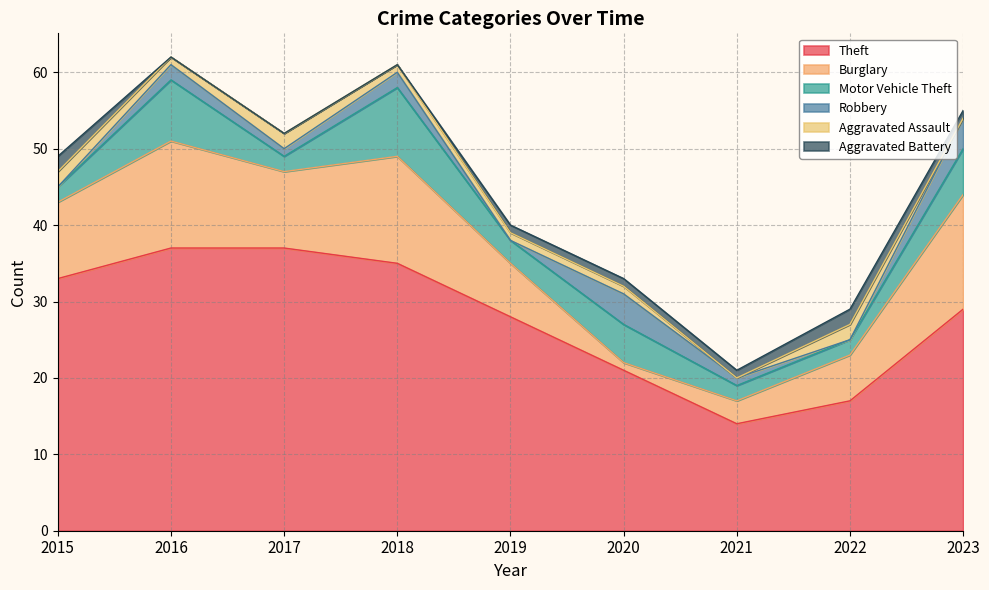

At which label is Theft closest to 25?

2019